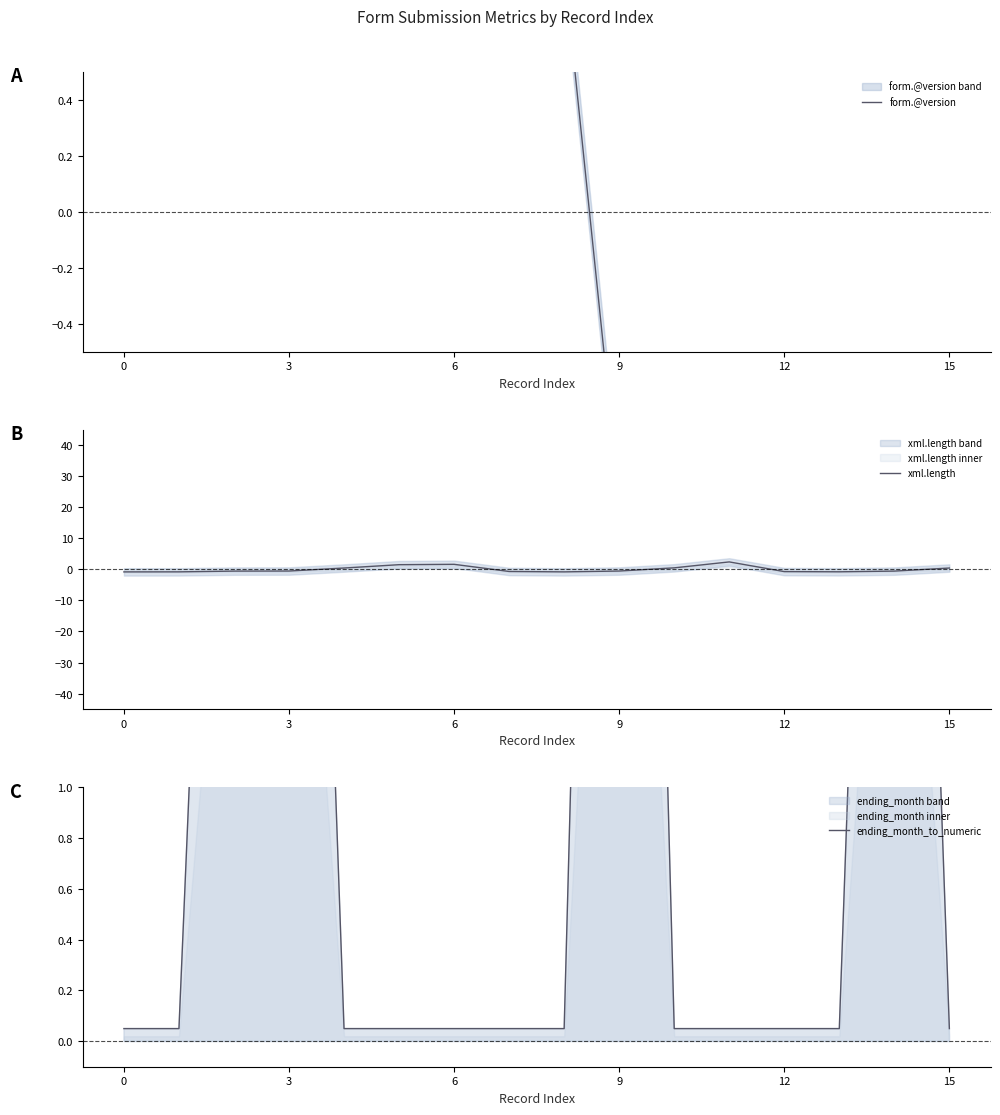

True or false: xml.length has more than 2 interior local peaks.

False